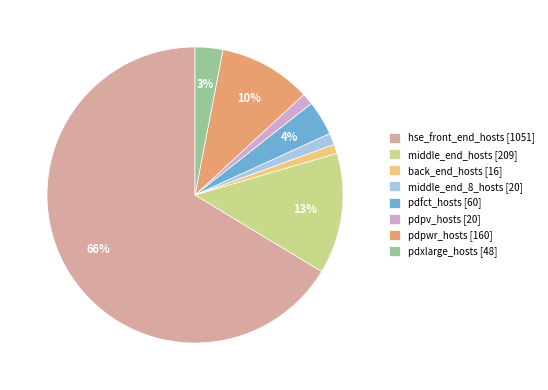

What is the majority slice?

hse_front_end_hosts